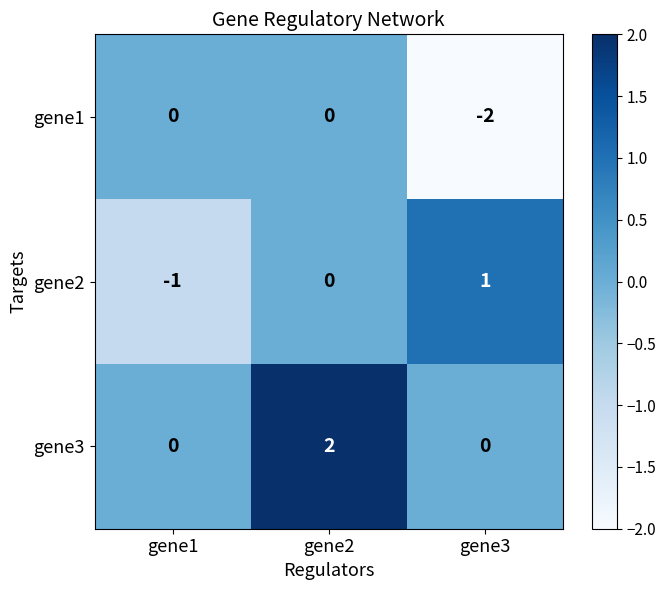

List the series in order of their overall mean, highest first.

gene3, gene2, gene1